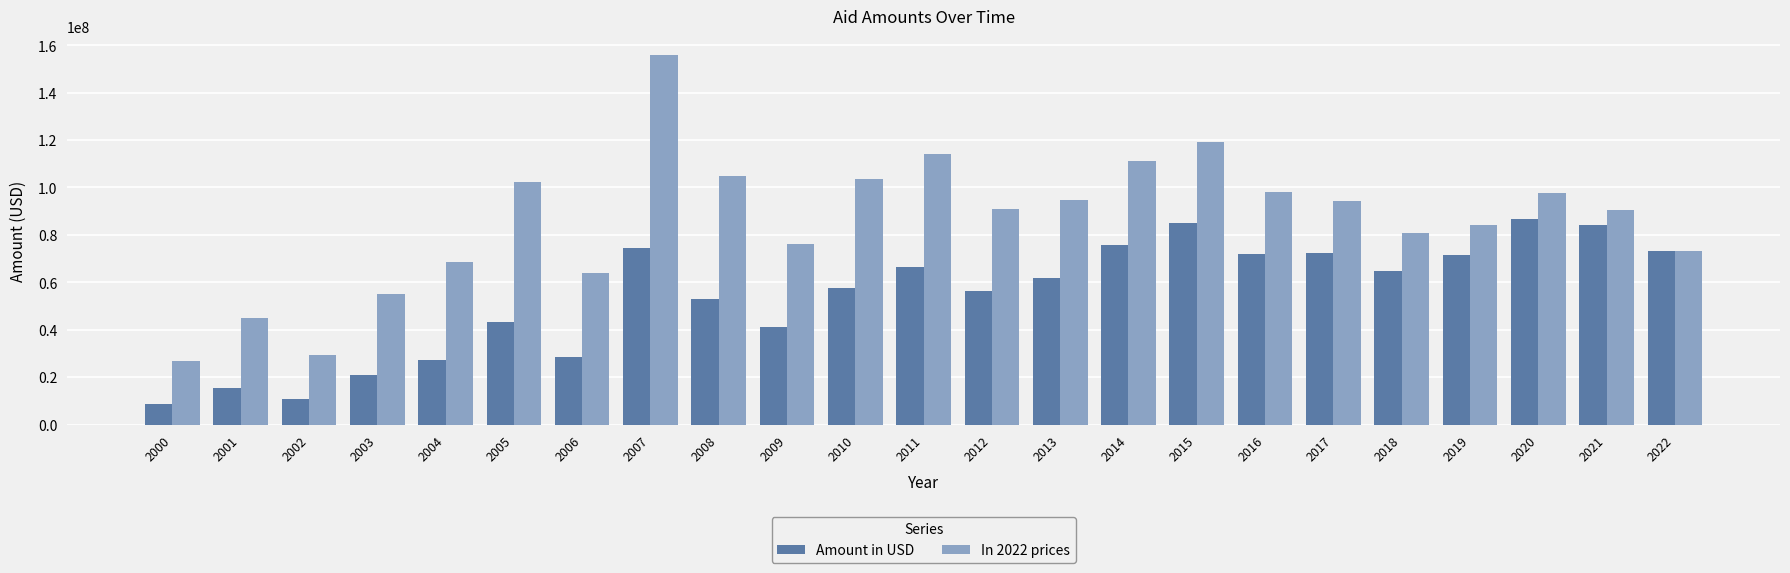

Is it true that Amount in USD equals 7640093.1 at 2001?

False